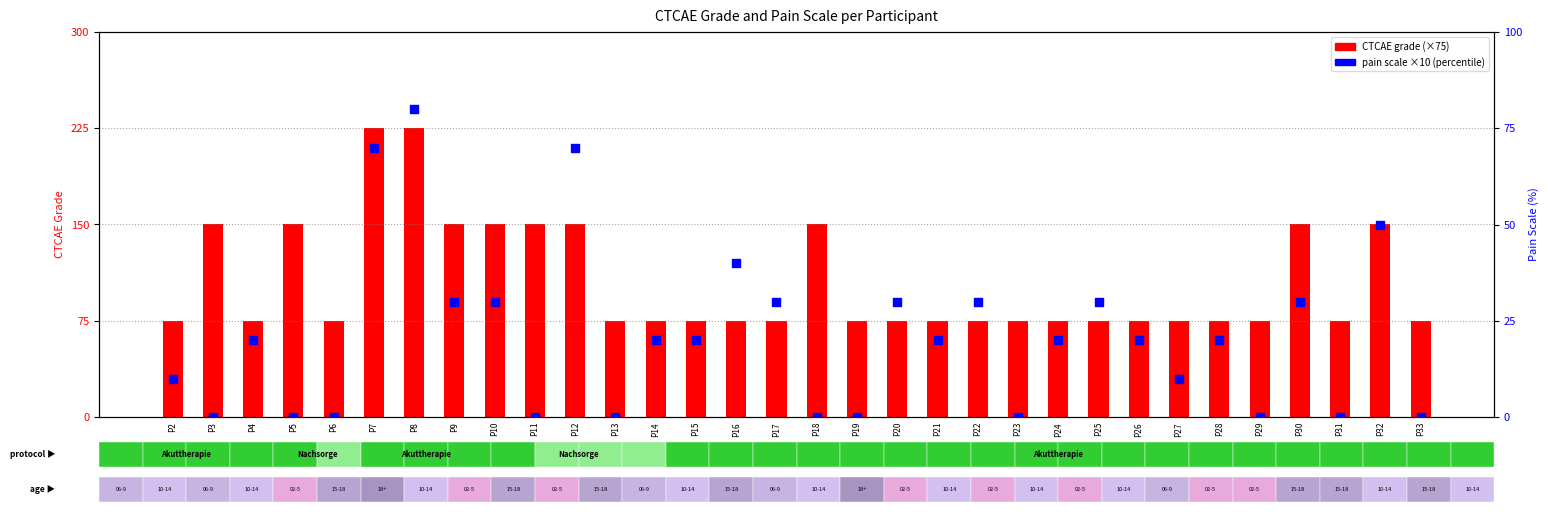

Which series has the largest Y range (max minus min)?

CTCAE Grade